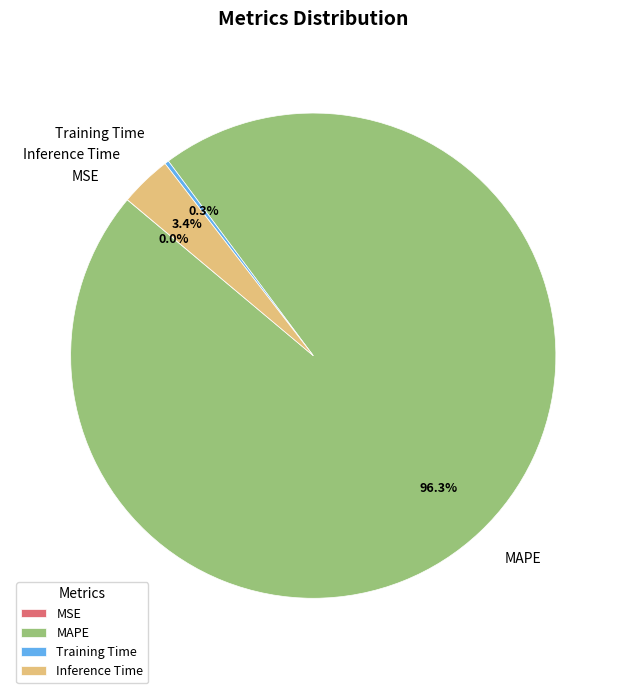

Does any single category account for the majority?

Yes